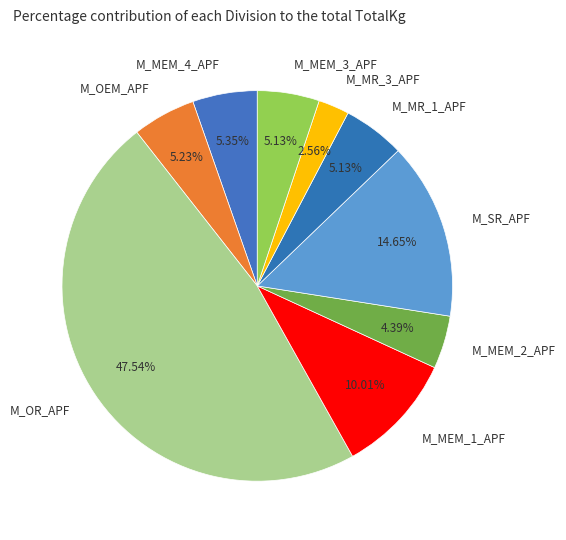

To the nearest percent, what percentage of the pie is M_MEM_3_APF?

5%